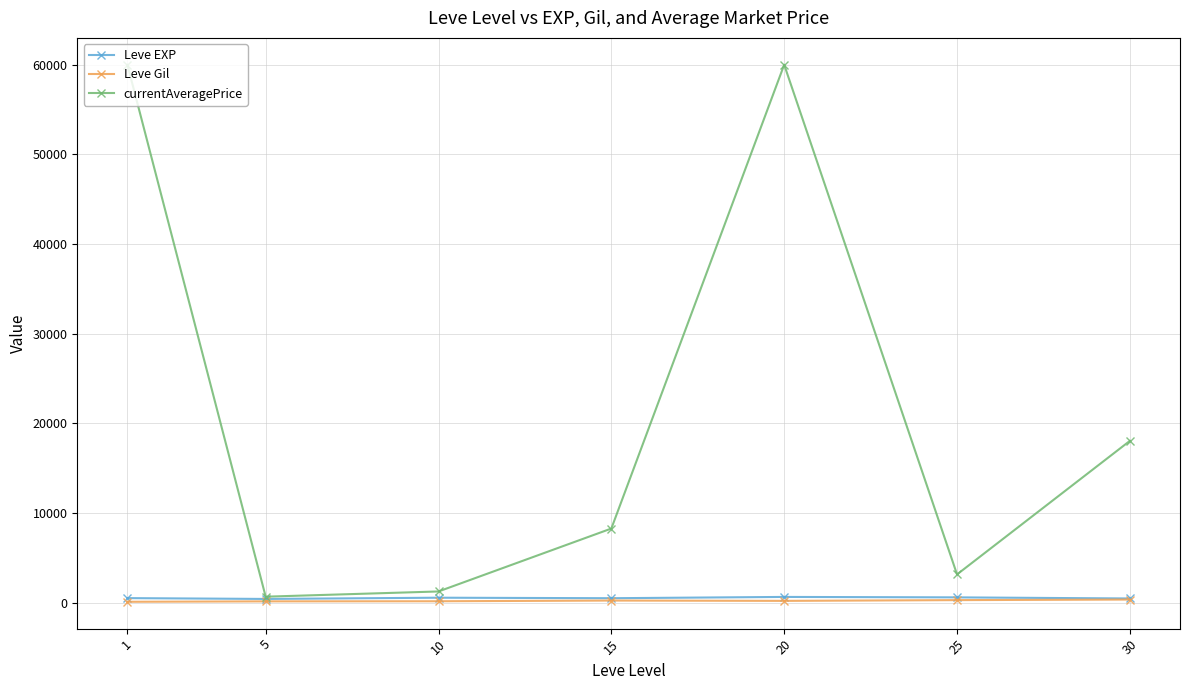

What are all the series names shown in the legend?

Leve EXP, Leve Gil, currentAveragePrice